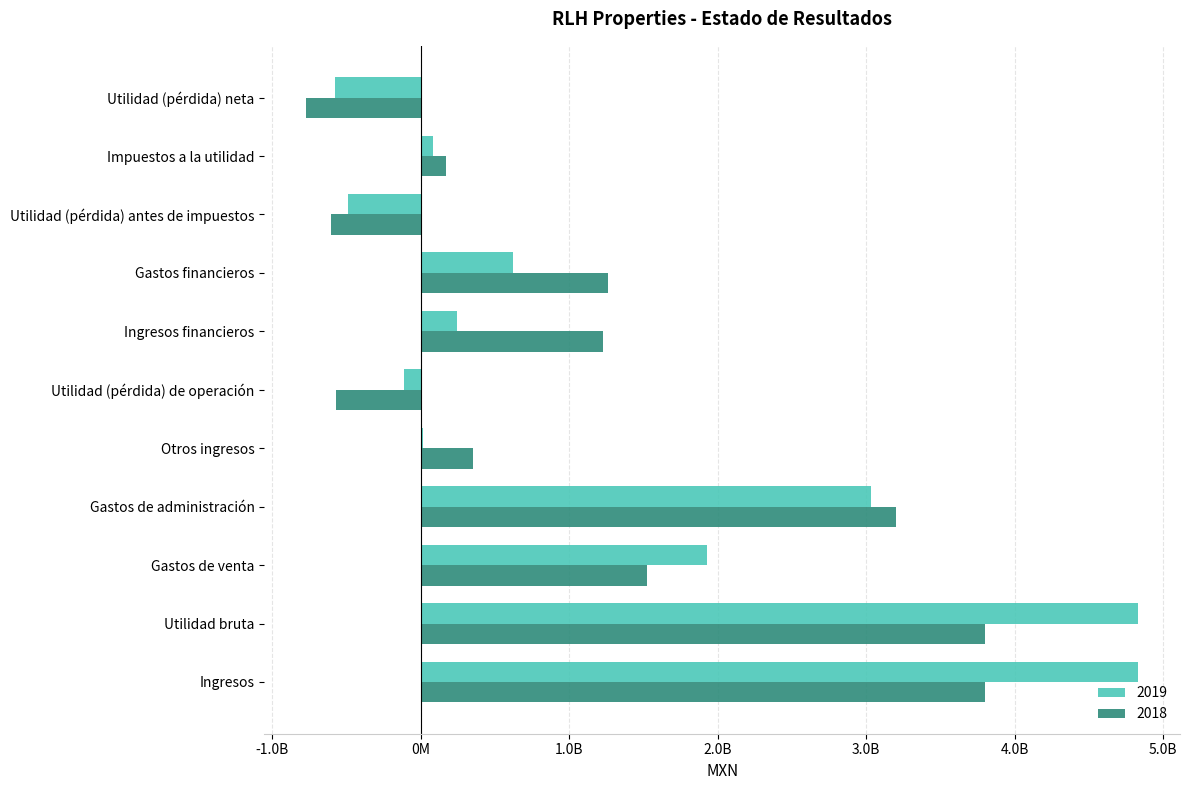

Reading left to right, extract all data points from this chart.

2019: Ingresos=4832740000	Utilidad bruta=4832740000	Gastos de venta=1928901000	Gastos de administración=3035012000	Otros ingresos=15666000	Utilidad (pérdida) de operación=-115507000	Ingresos financieros=242519000	Gastos financieros=620536000	Utilidad (pérdida) antes de impuestos=-493524000	Impuestos a la utilidad=84213000	Utilidad (pérdida) neta=-577737000
2018: Ingresos=3797883000	Utilidad bruta=3797883000	Gastos de venta=1521439000	Gastos de administración=3198397000	Otros ingresos=352232000	Utilidad (pérdida) de operación=-569721000	Ingresos financieros=1225534000	Gastos financieros=1262621000	Utilidad (pérdida) antes de impuestos=-606808000	Impuestos a la utilidad=167988000	Utilidad (pérdida) neta=-774796000